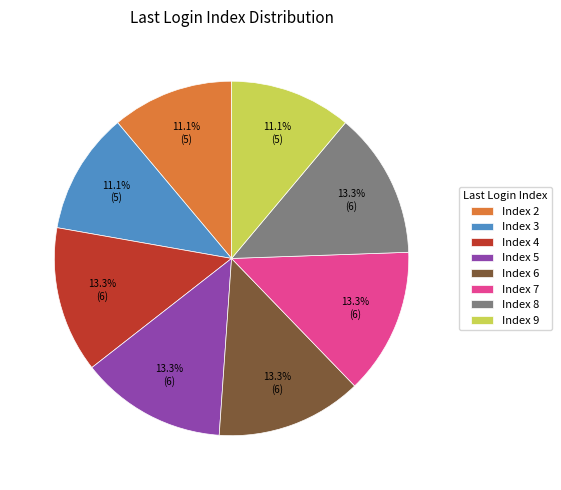

Is there any slice that represents more than half of the pie?

No